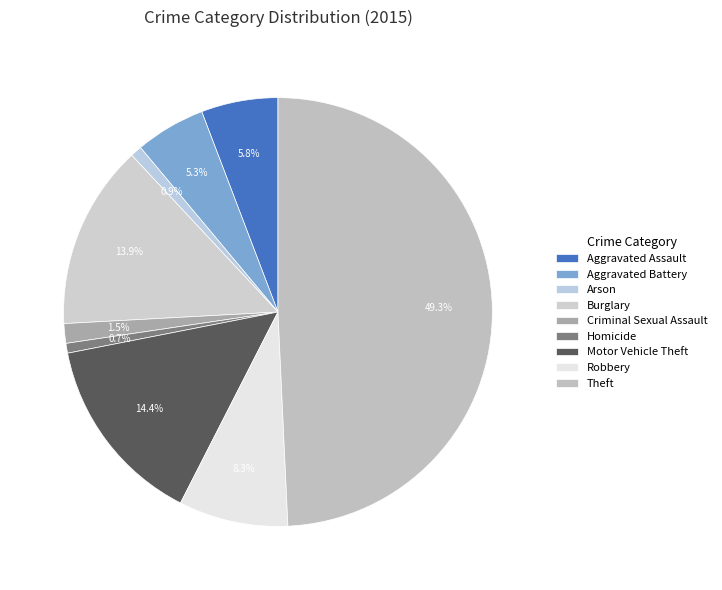

Approximately how many times larger is the value at Aggravated Battery compared to Homicide?

7.2